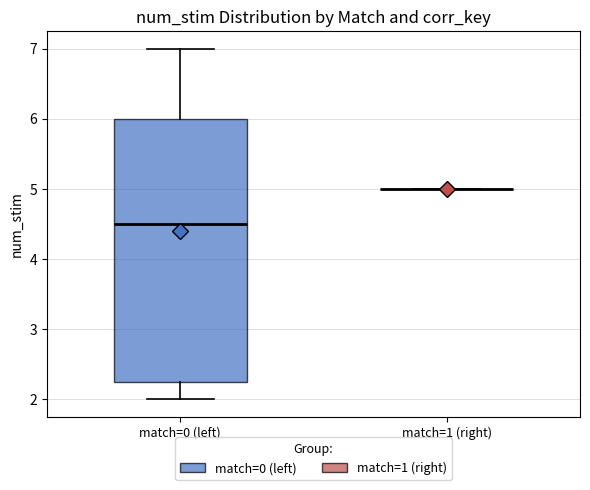

Comparing the boxes themselves (not the whiskers), which one is the tallest?

match=0 (left)